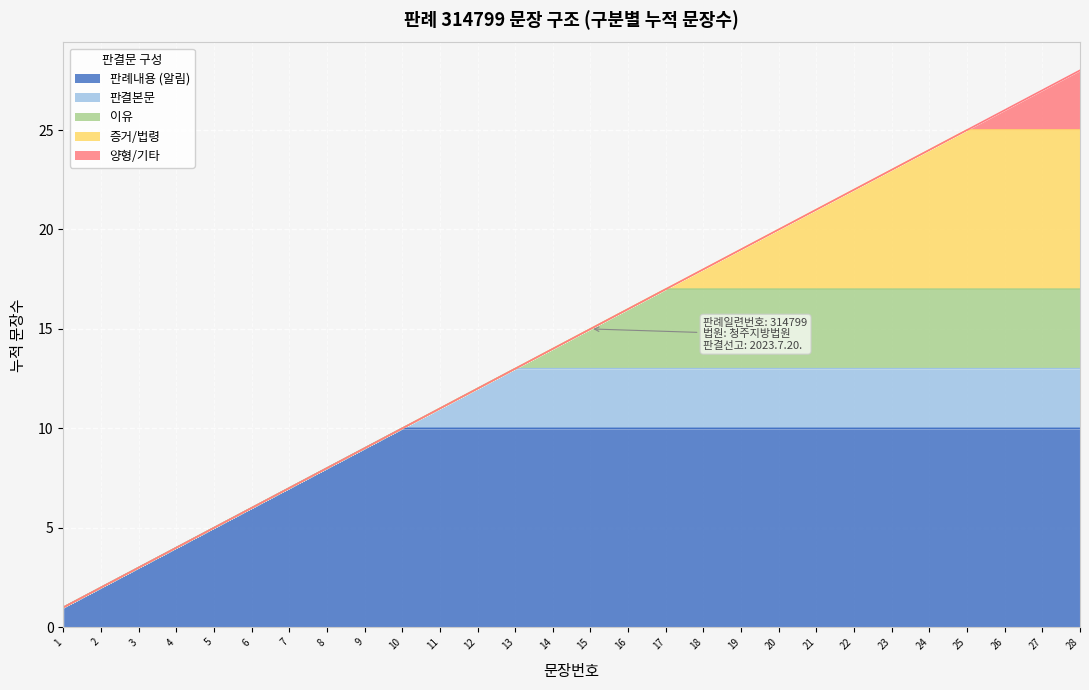

True or false: there are more than 2 points higher than both neighbors.

False